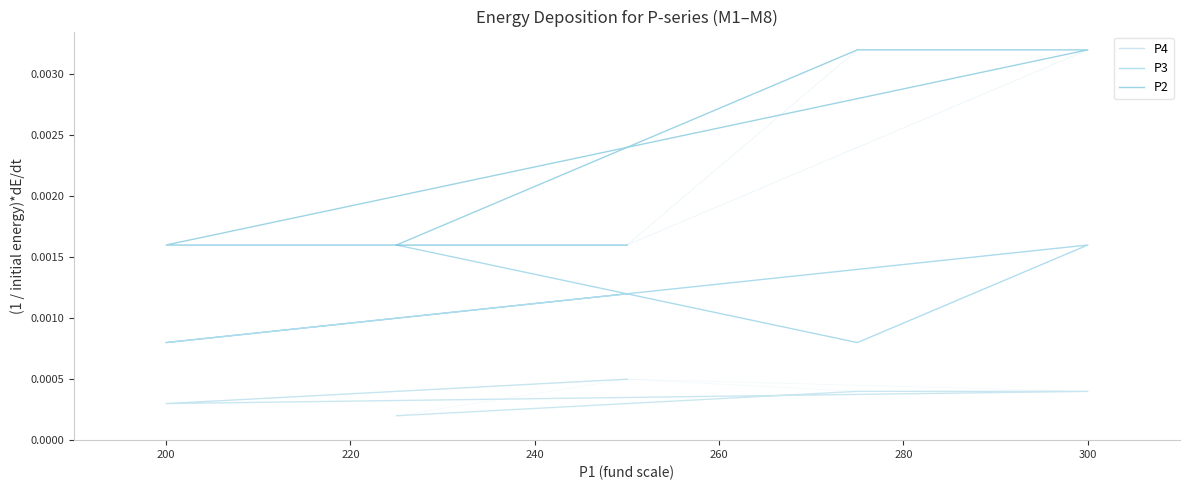

The value of P4 at 240 is 0.0. True or false?

True